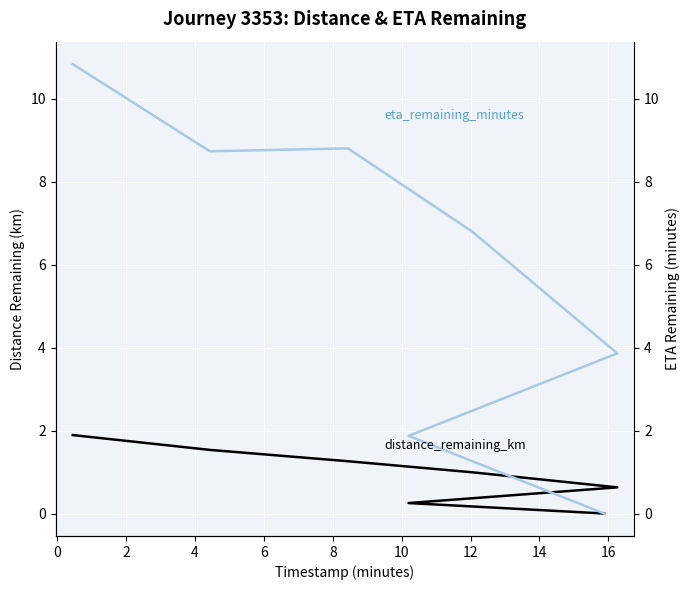

Which series has the largest total across all categories?

eta_remaining_minutes